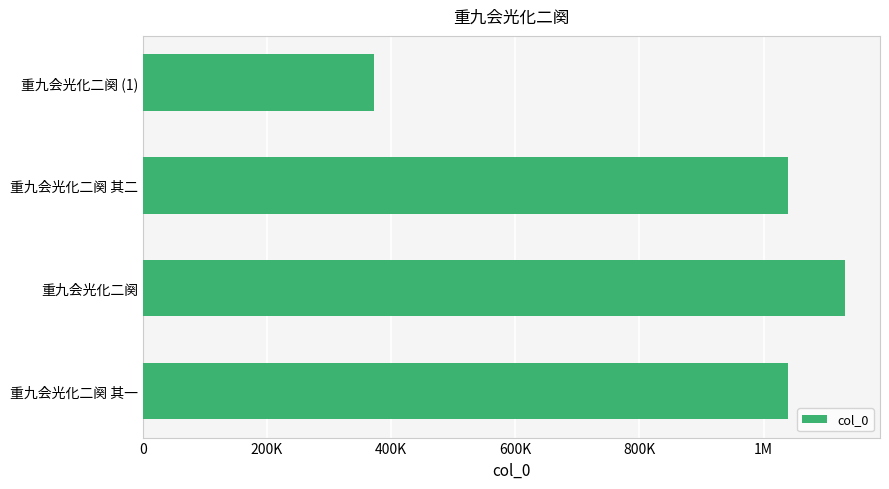

How many bars are there in total?

4